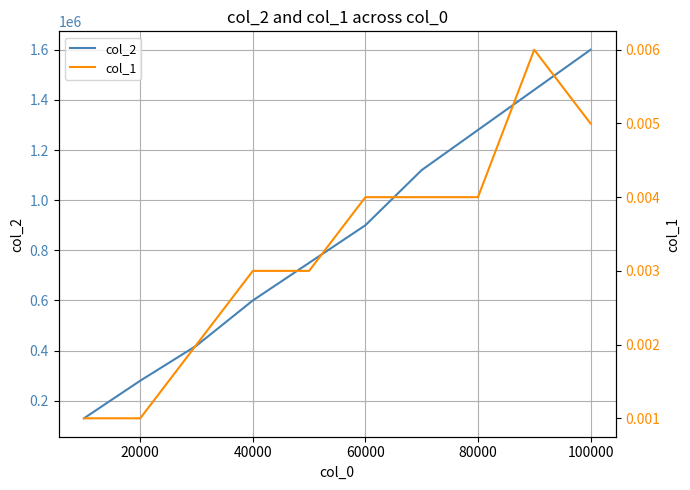

Reading right to left, what are all the values shown in this chart?

col_2: 1600000.0	1440000.0	1280000.0	1120000.0	900000.0	750000.0	600000.0	420000.0	280000.0	130000.0
col_1: 0.0	0.0	0.0	0.0	0.0	0.0	0.0	0.0	0.0	0.0